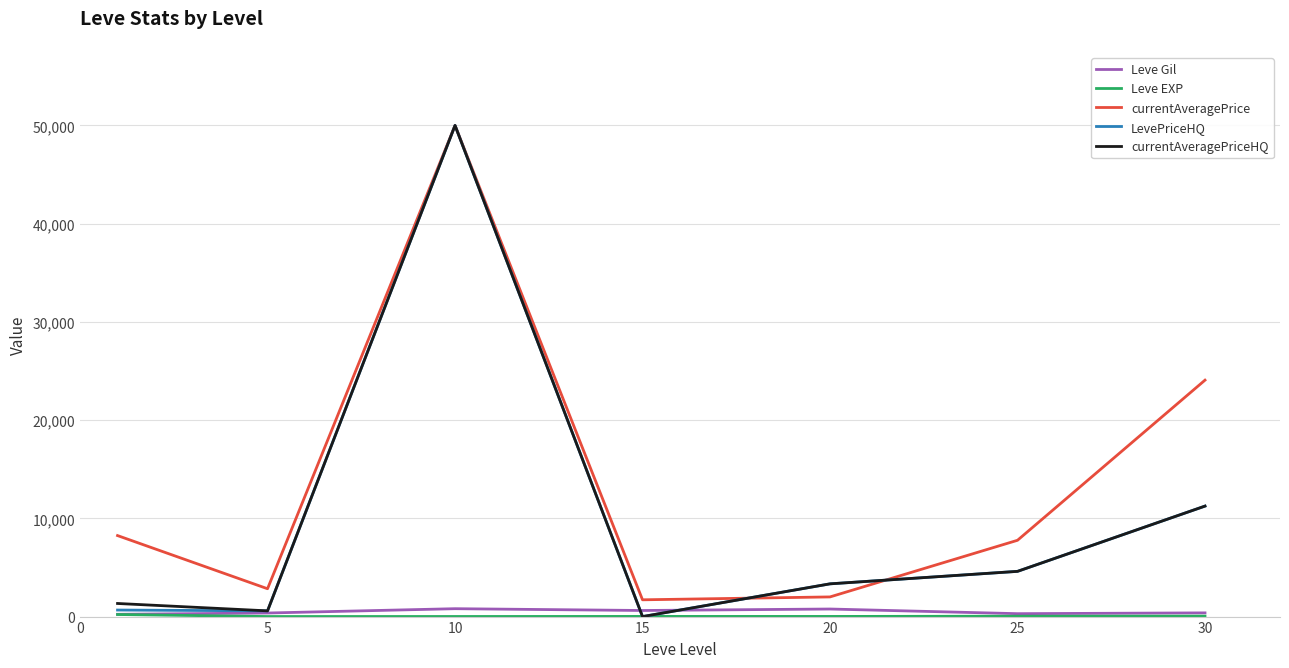

How many values in the currentAveragePrice series are below 7767?

3